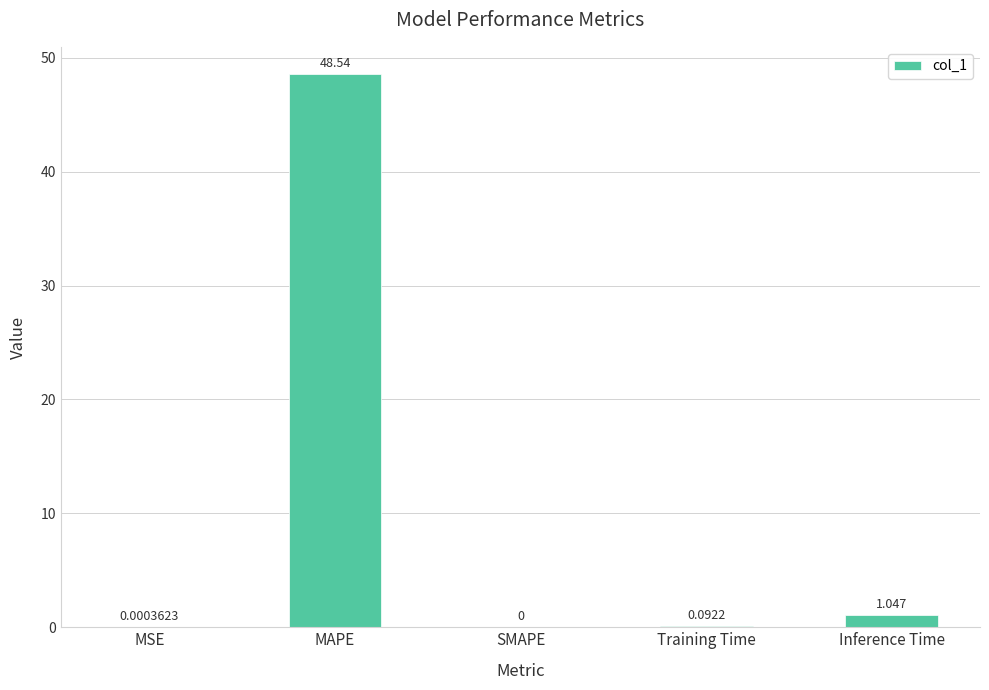

How many data points are above 0?

4